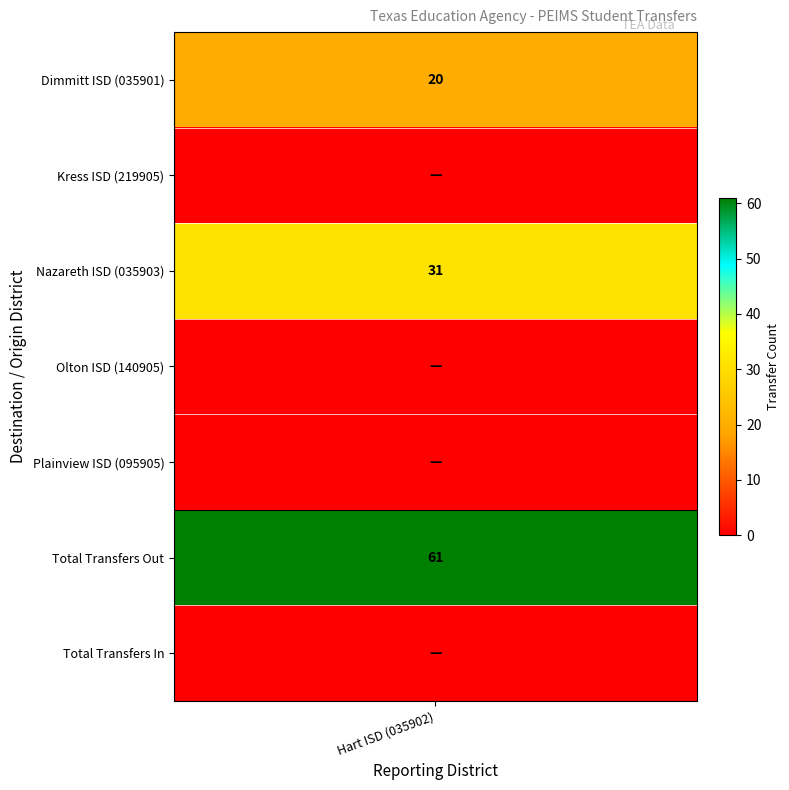

Is it true that the value at Total Transfers In is -34?

False